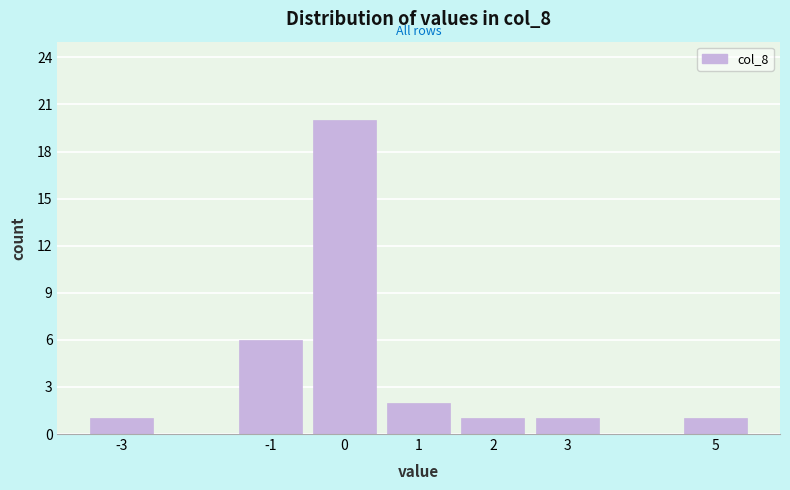

Reading left to right, extract all data points from this chart.

-3=1	-1=6	0=20	1=2	2=1	3=1	5=1